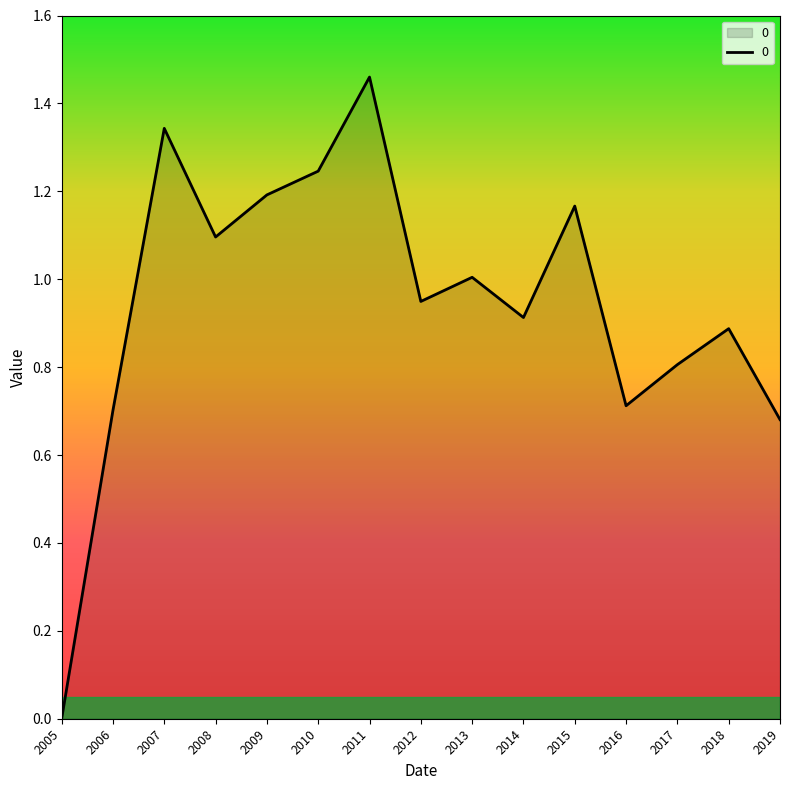

Which has a higher value, 2011 or 2012?

2011